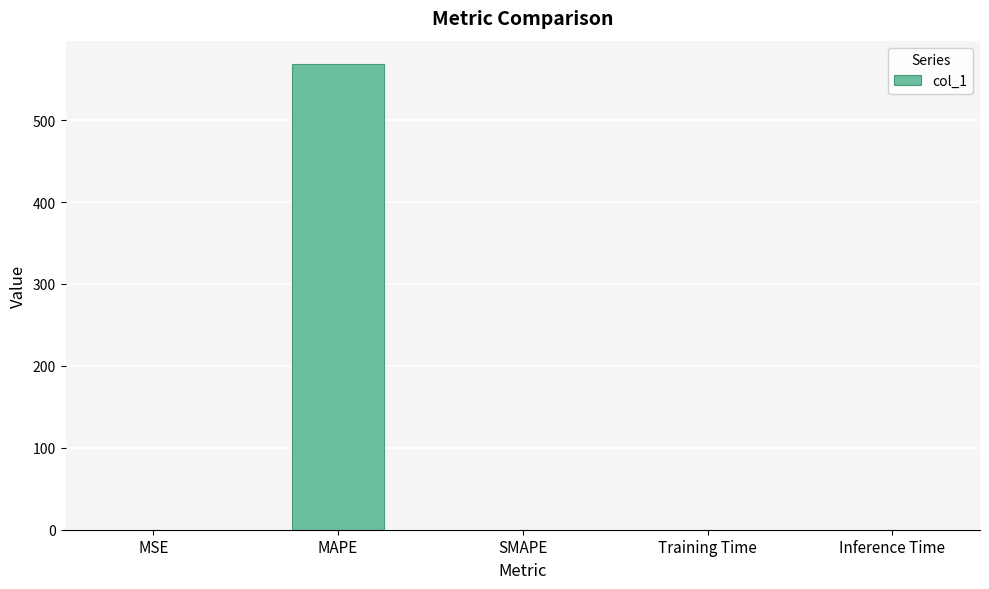

What is the sum of all values?

568.6